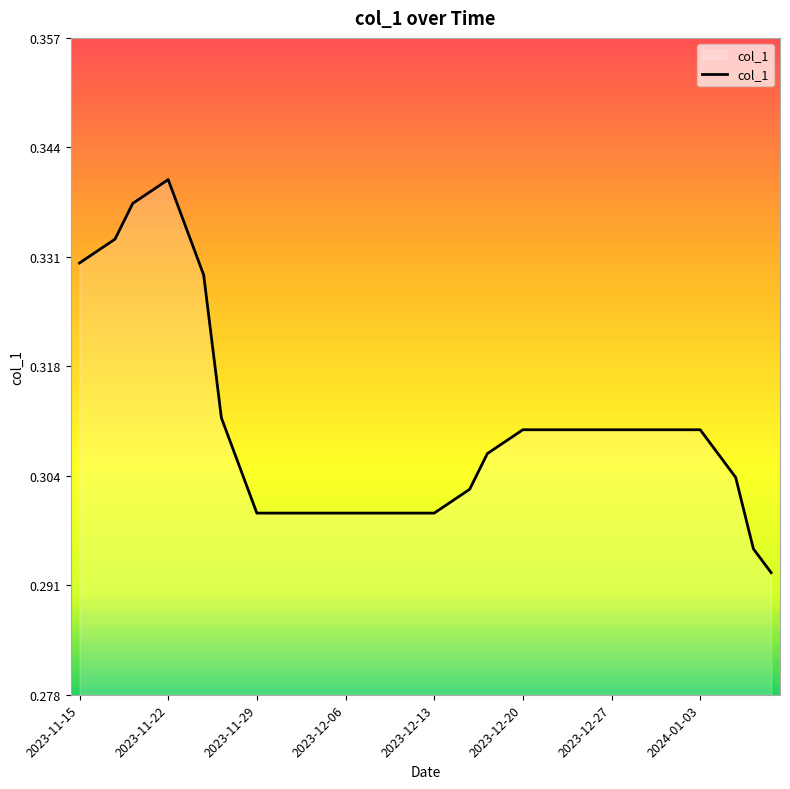

How many lines are shown in the chart?

1